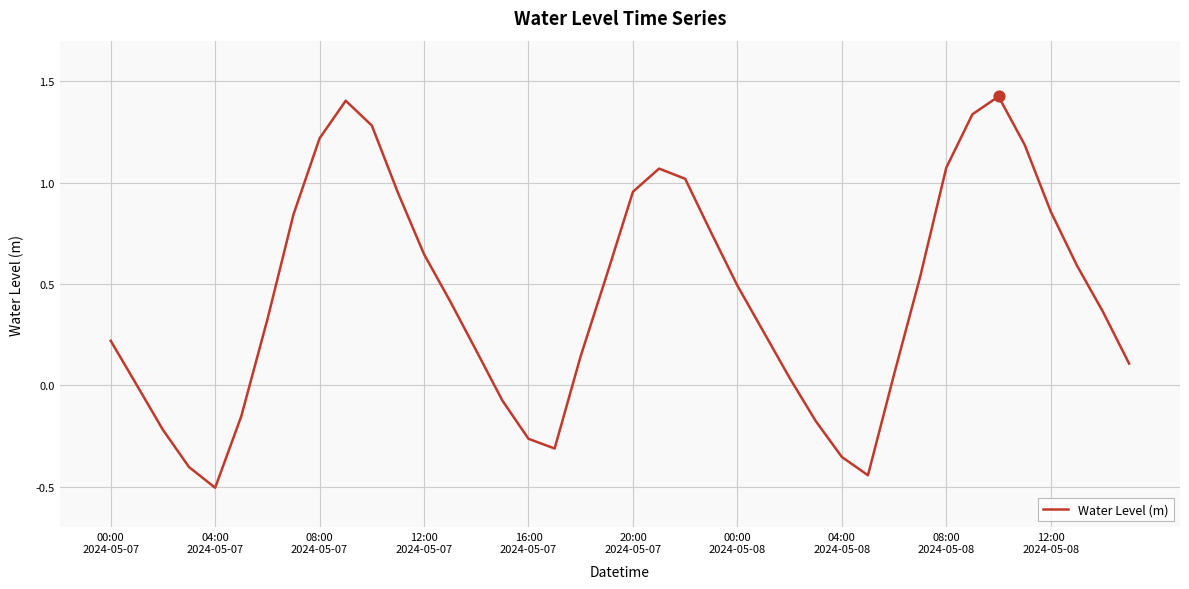

What is the smallest value displayed?

-0.5